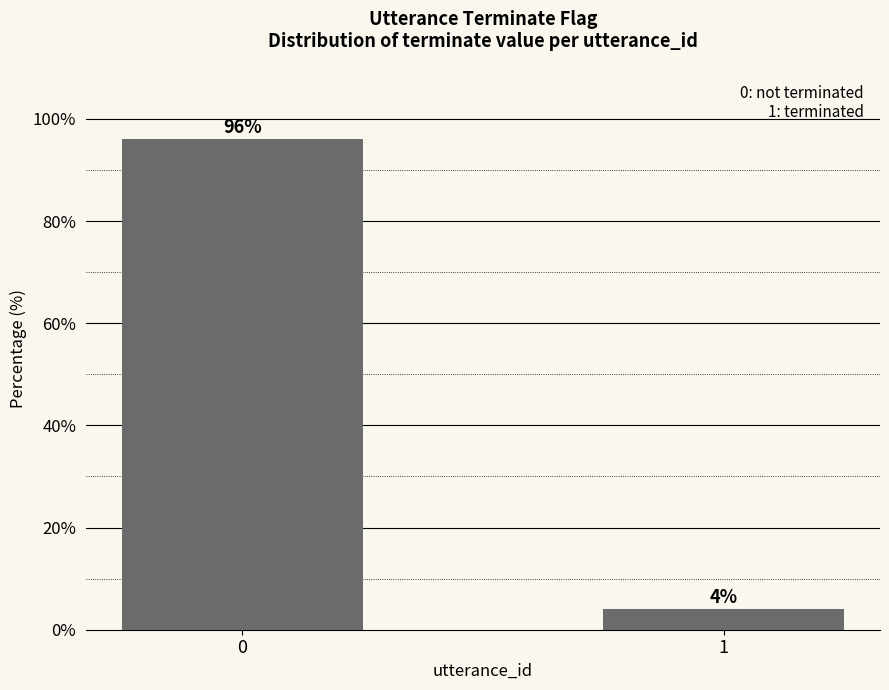

What is the value of the 1st bar from the left?

96